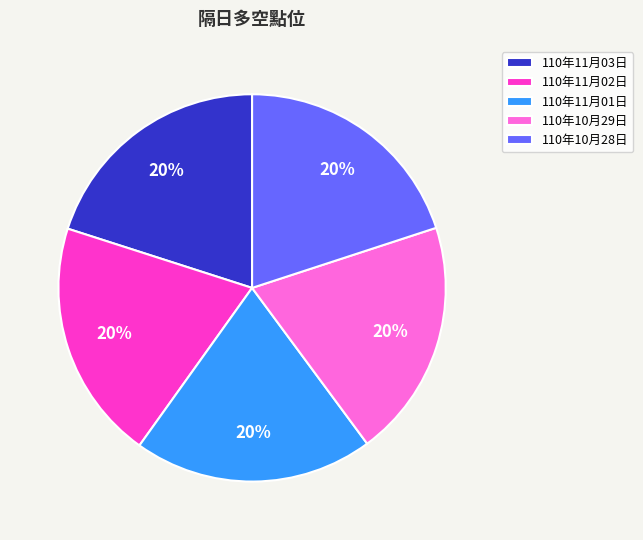

Approximately how many times larger is the value at 110年10月29日 compared to 110年10月28日?

1.0